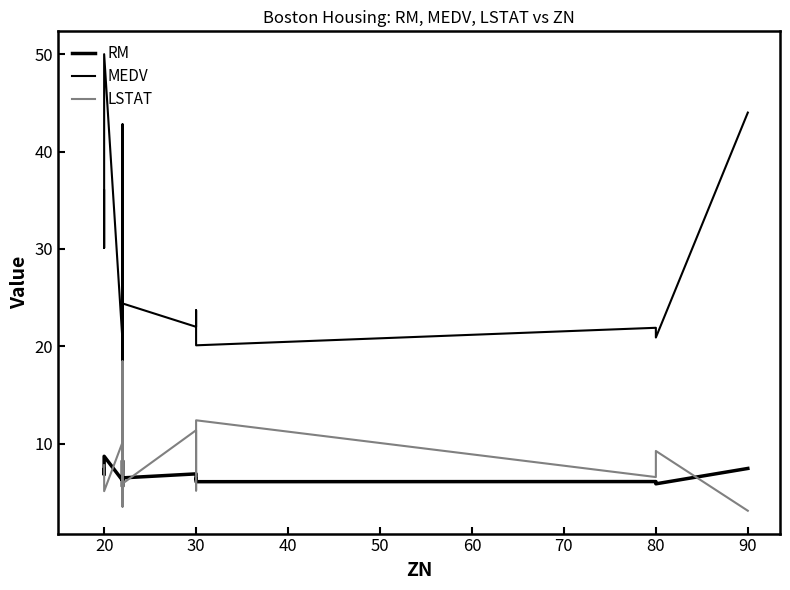

How many series are shown in this chart?

3